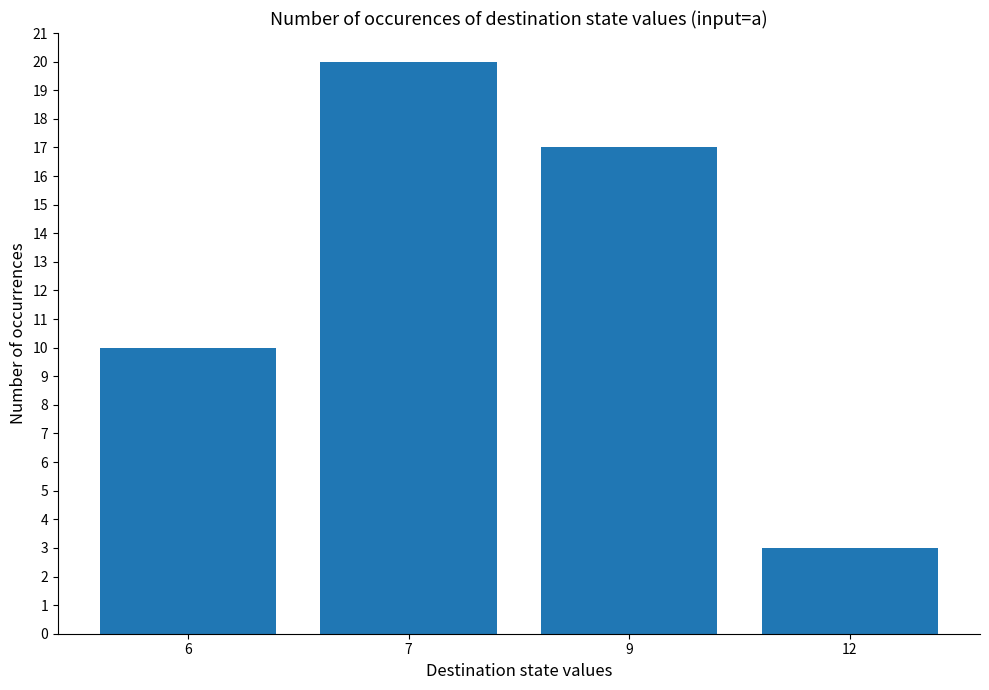

Between 7 and 9, which is larger?

7